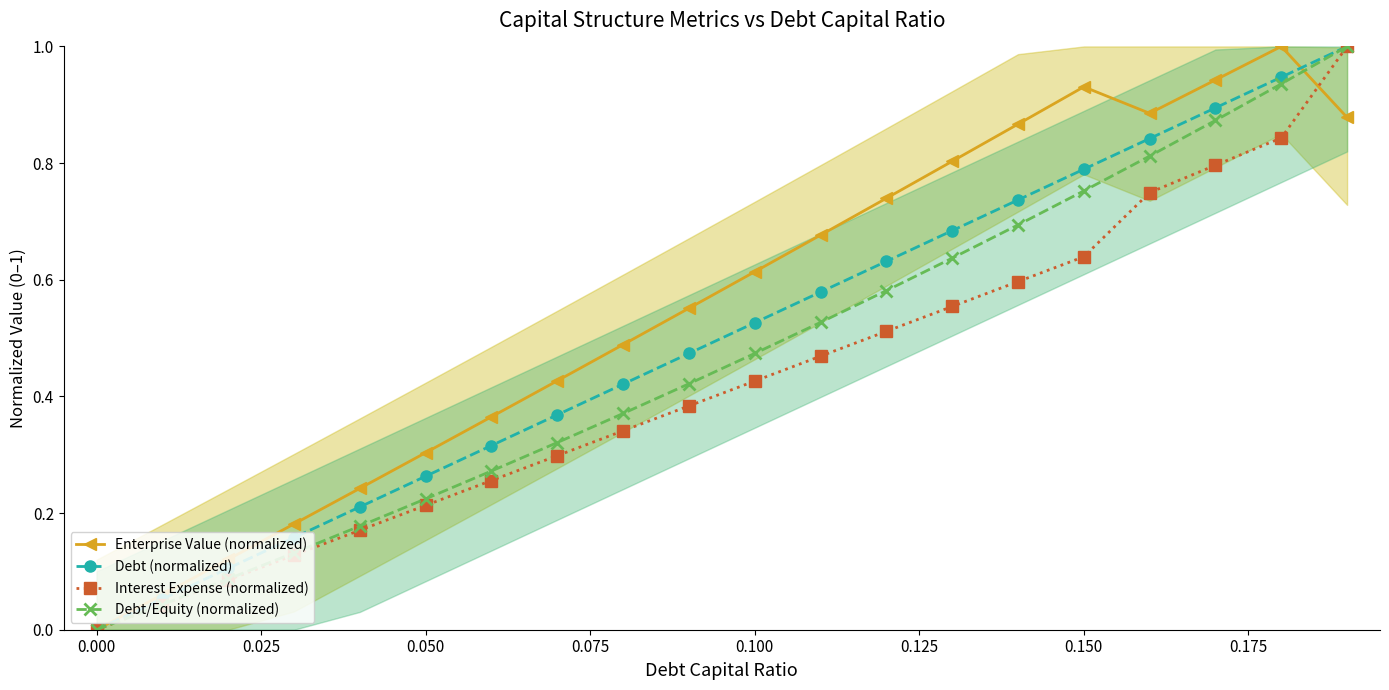

How many lines are shown in the chart?

4